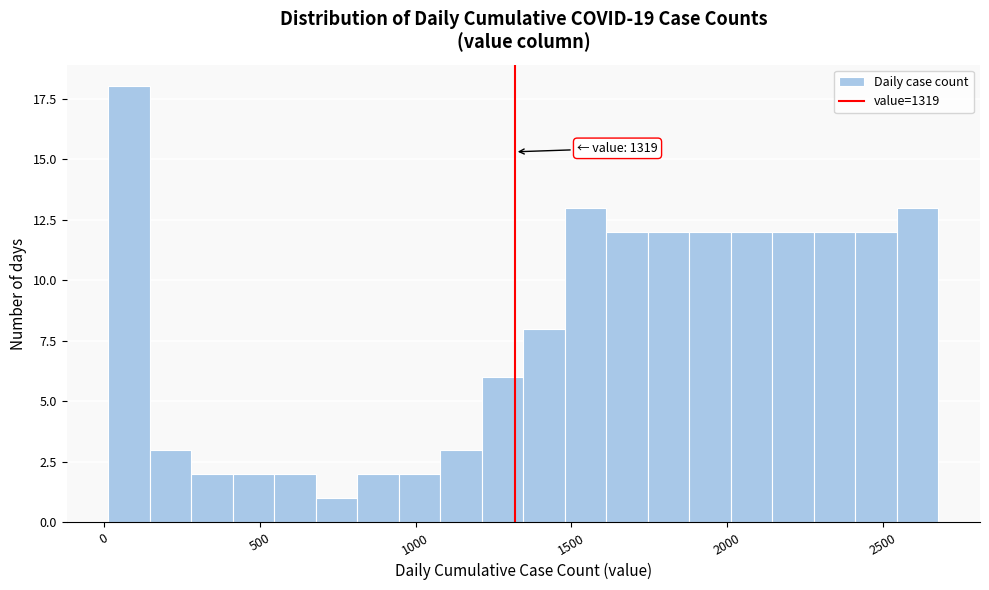

Around what value on the x-axis is the tallest bar? Give the approximate position of its centre, as read against the axis.

100